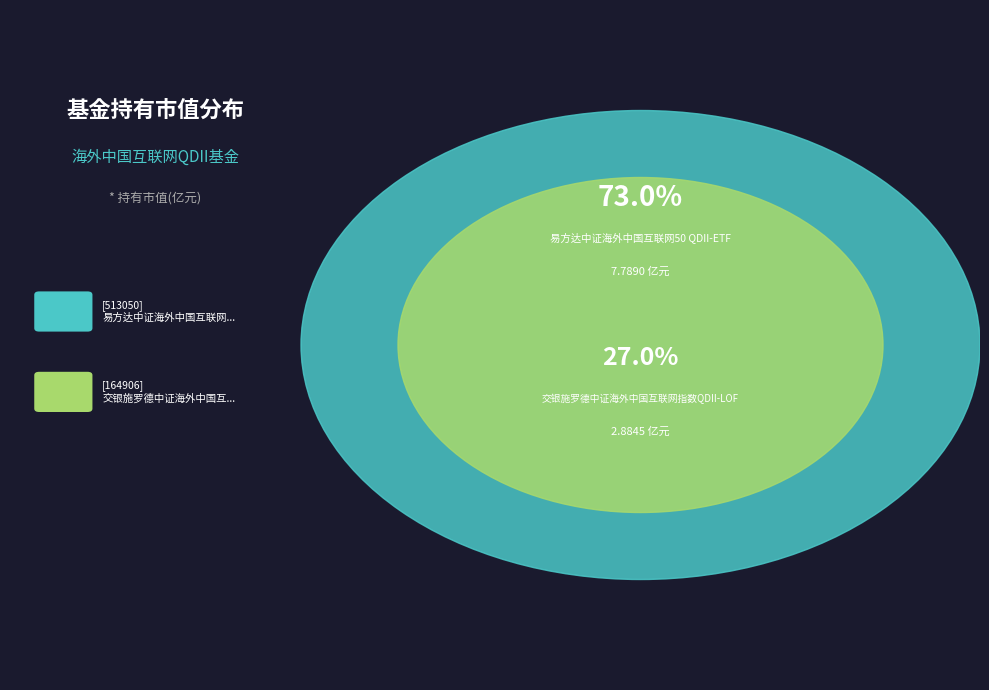

Rank the categories by value from highest to lowest.

易方达中证海外中国互联网50 QDII-ETF, 交银施罗德中证海外中国互联网指数QDII-LOF